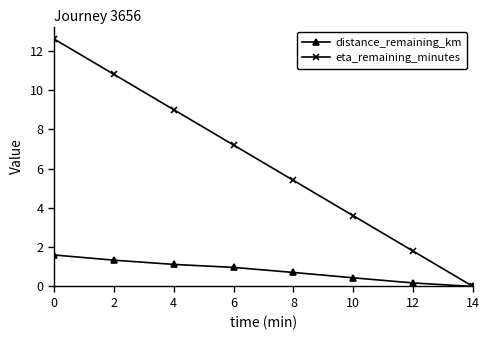

Does the chart have visible grid lines?

No